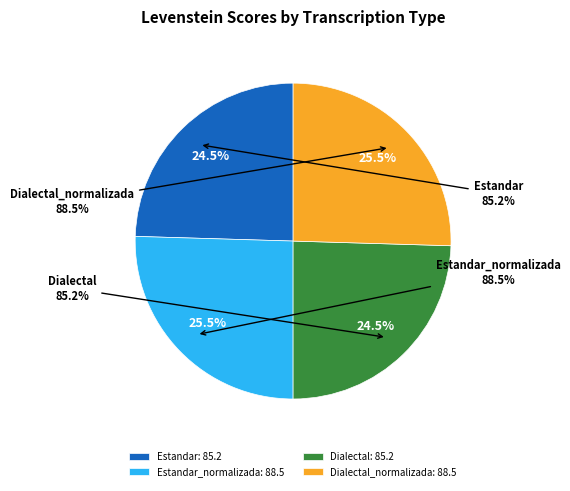

Do Dialectal_normalizada and Dialectal together represent more than half of the pie?

No